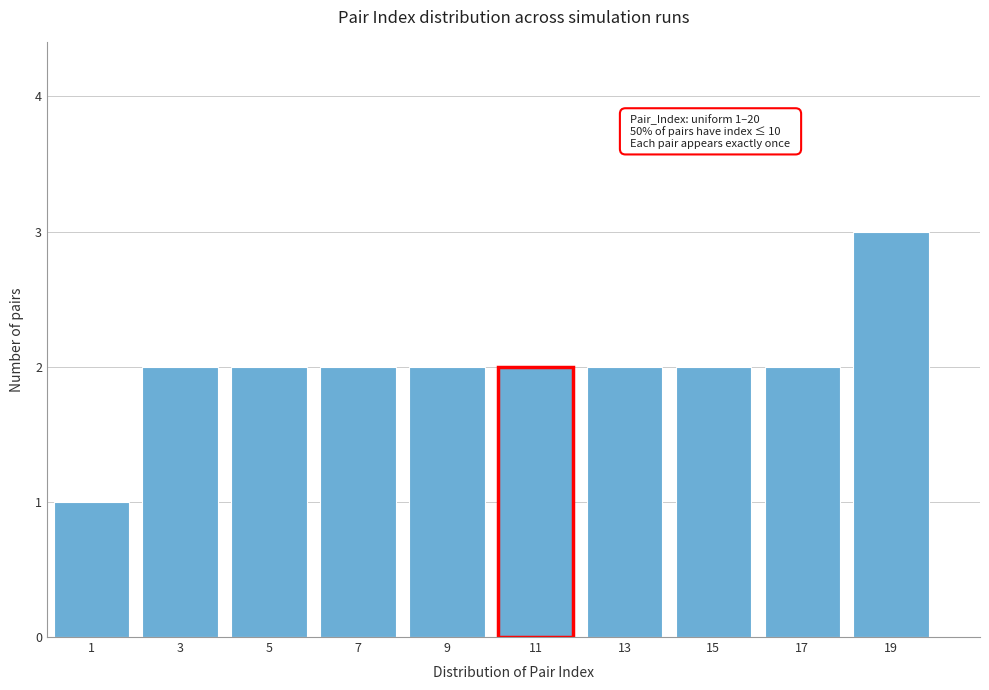

Over which range of the x-axis is the bar tallest?

18 to 20